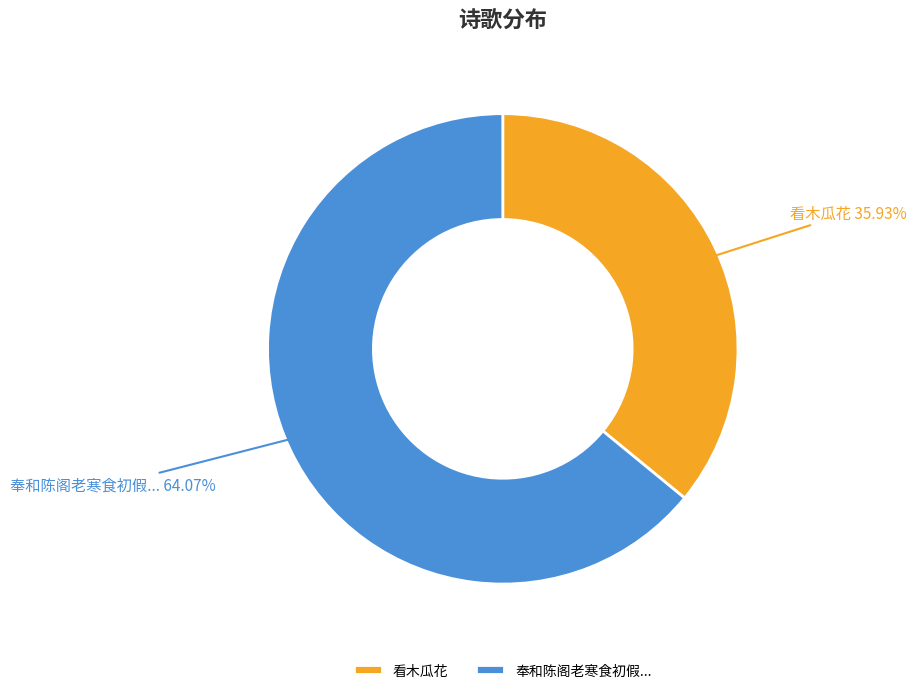

What is the ratio of the value at 奉和陈阁老寒食初假... to the value at 看木瓜花?

1.8